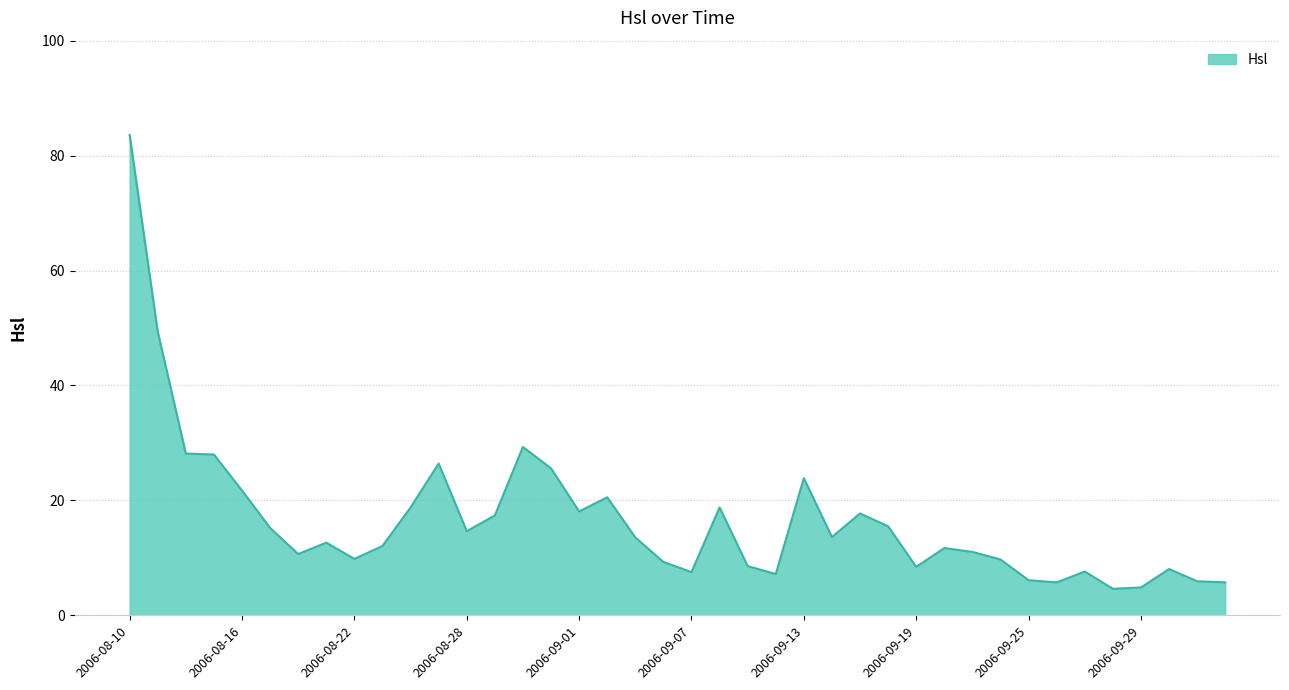

What is the maximum value shown in the chart?

83.6